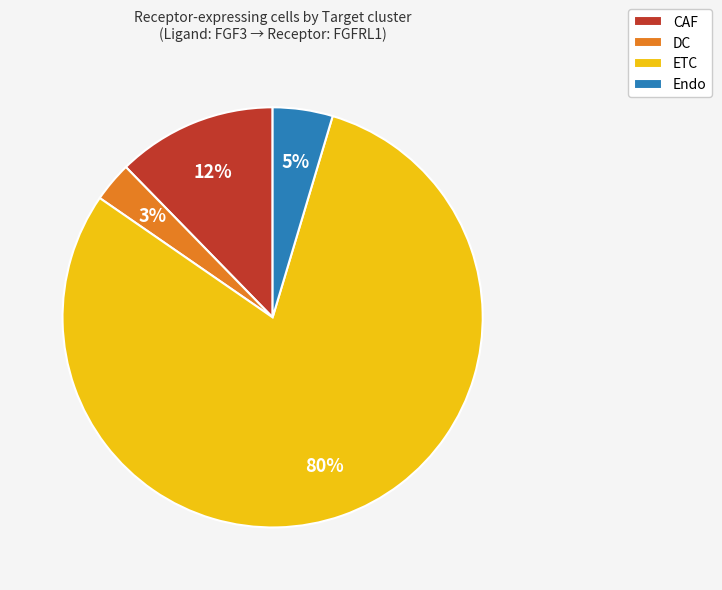

True or false: ETC accounts for 68% of the total.

False